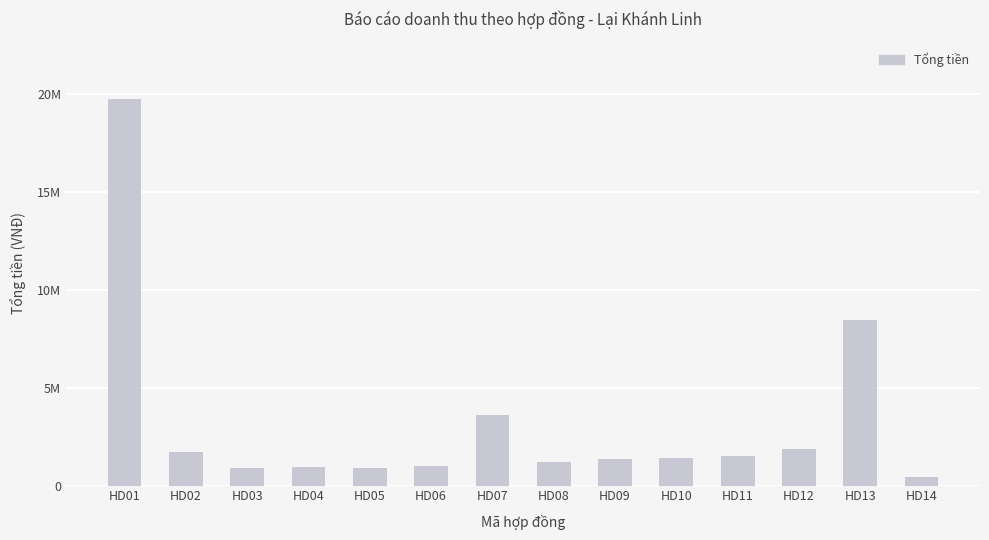

List the labels in order of value, largest first.

HD01, HD13, HD07, HD12, HD02, HD11, HD10, HD09, HD08, HD06, HD04, HD05, HD03, HD14